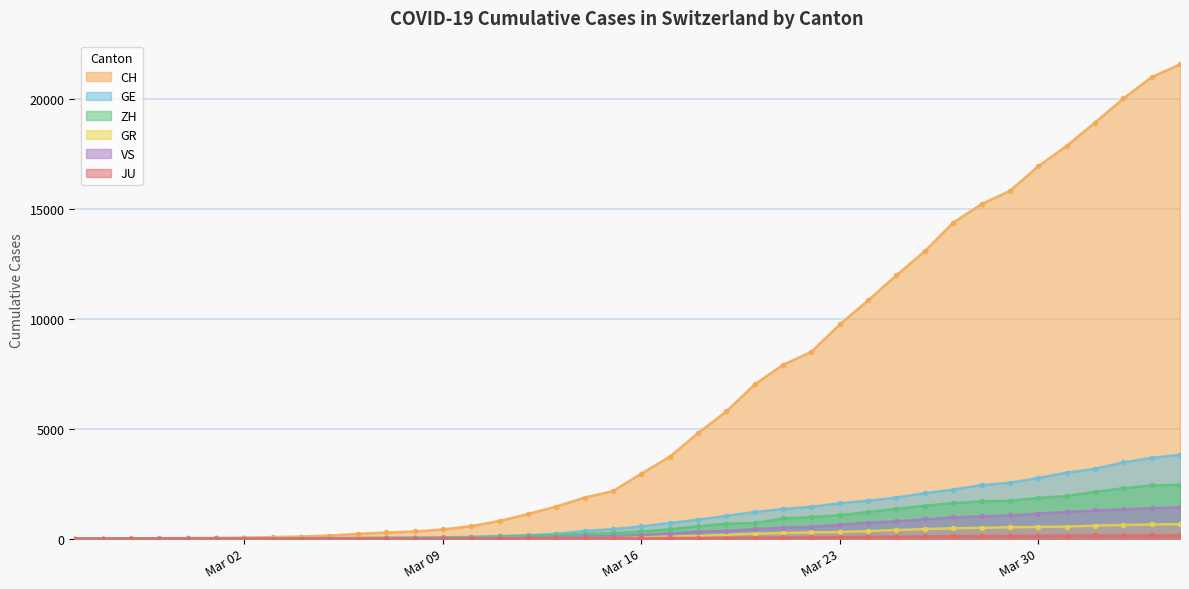

At which category is the sum across all series the highest?

2020-04-04